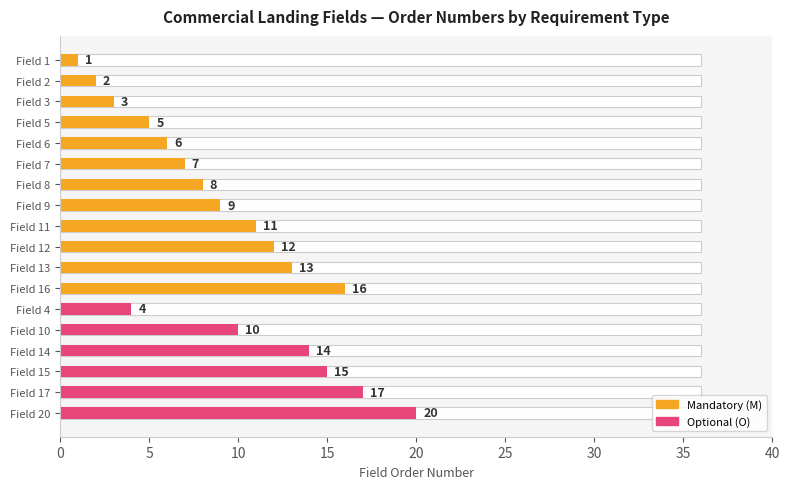

Is it true that Mandatory (M) equals 3 at Field 5?

False